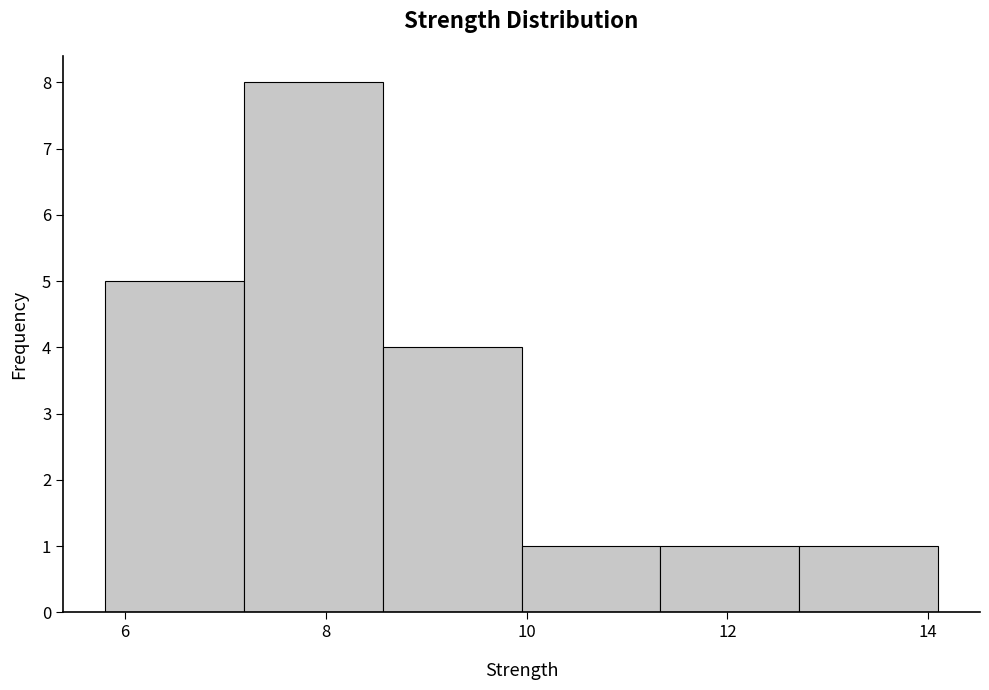

Reading left to right, list every bar in this chart as the range it spans on the x-axis followed by its height. Neither the bar edges nor the heights are printed on the chart, so give them approximately, as read against the axes.

5.8 to 7.2: 5
7.2 to 8.6: 8
8.6 to 10.0: 4
10.0 to 11.4: 1
11.4 to 12.8: 1
12.8 to 14.2: 1